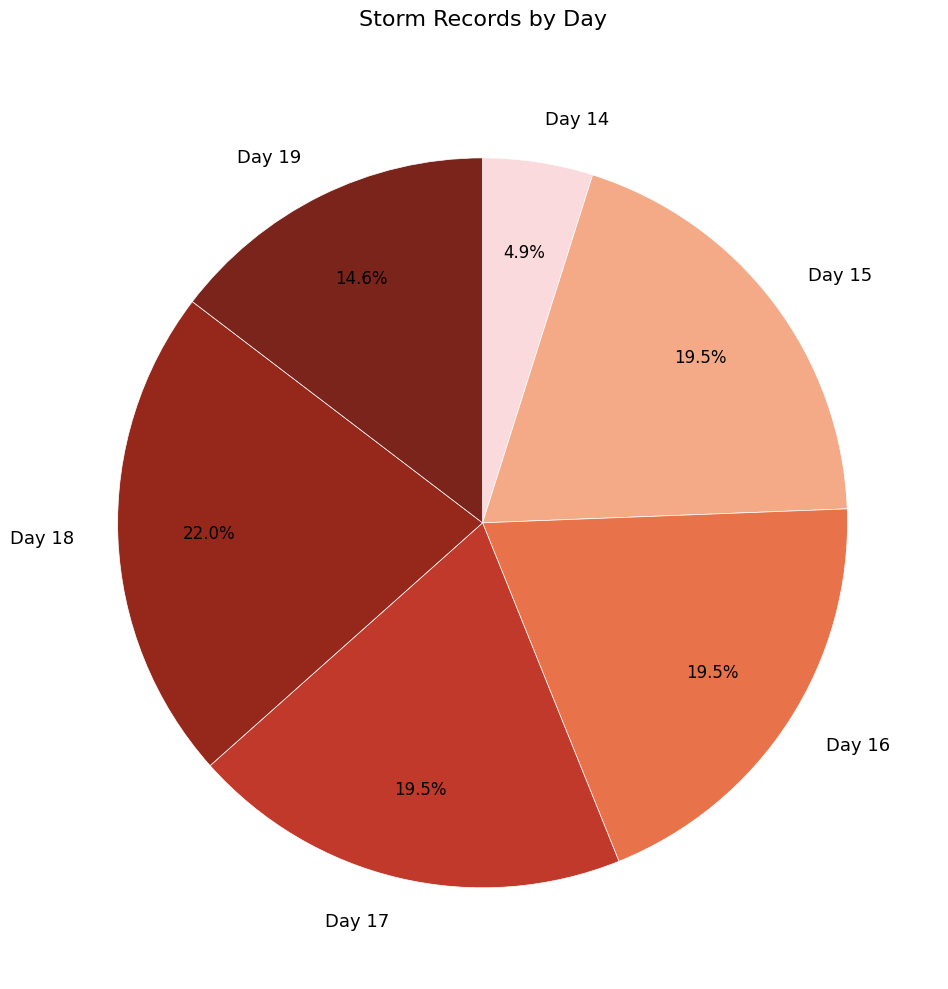

What is the smallest slice in the pie chart?

Day 14